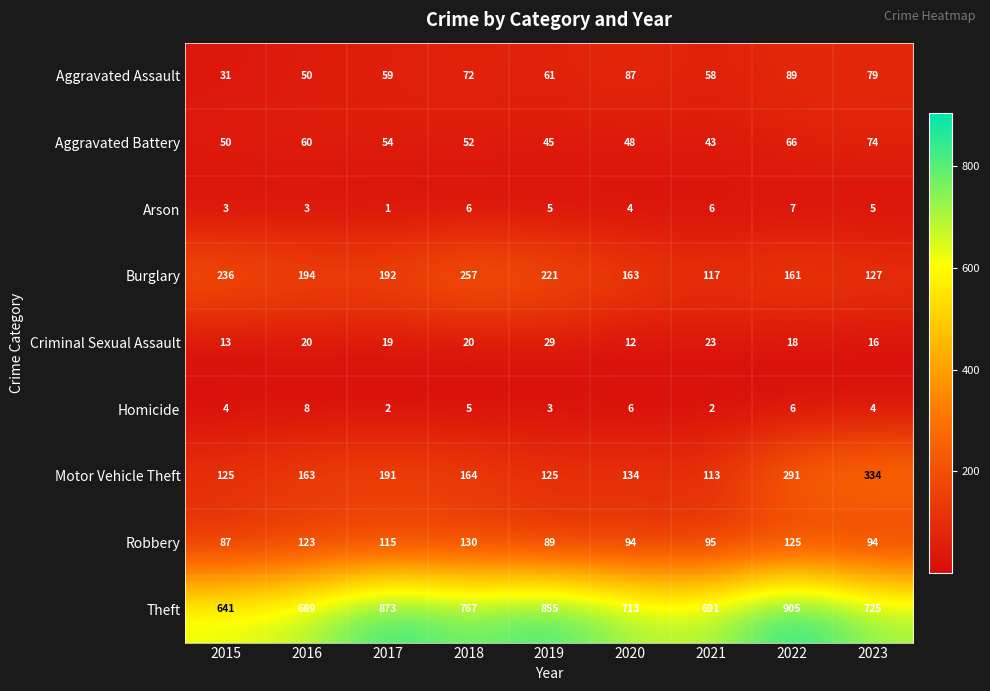

What is the total value across all series at 2016?

1310